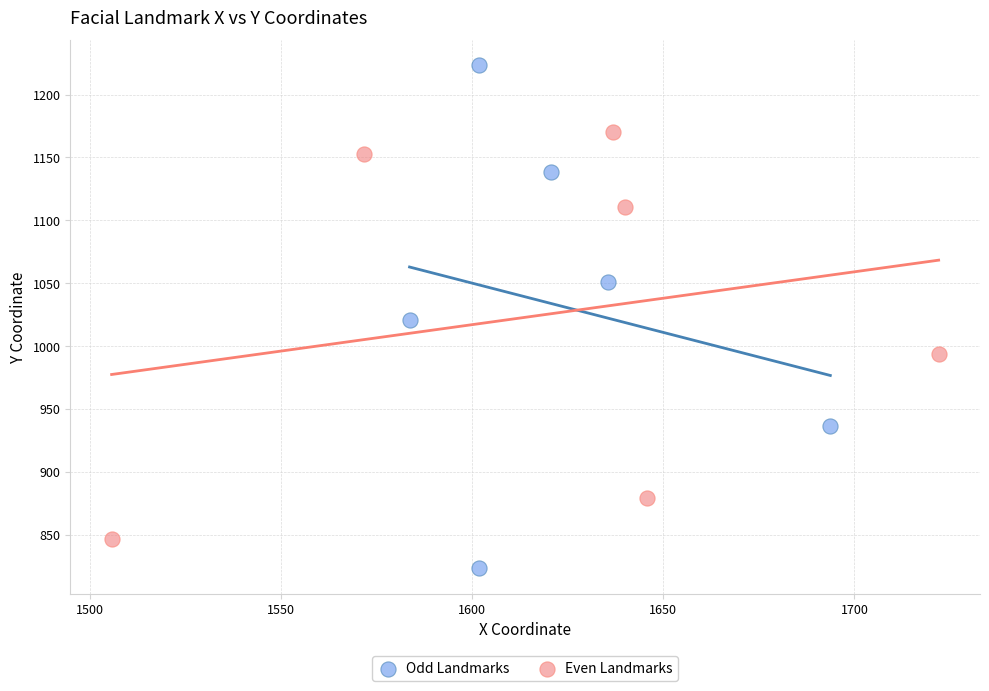

Which series contains the lowest Y value?

Odd Landmarks